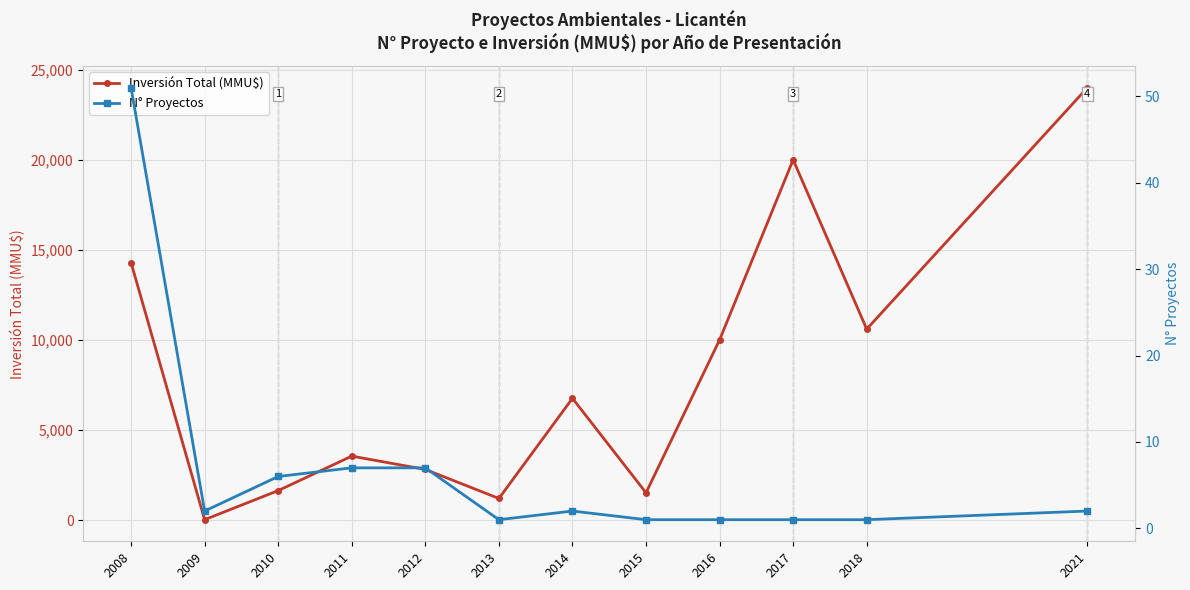

Is it true that N° Proyectos equals 4 at 2012?

False